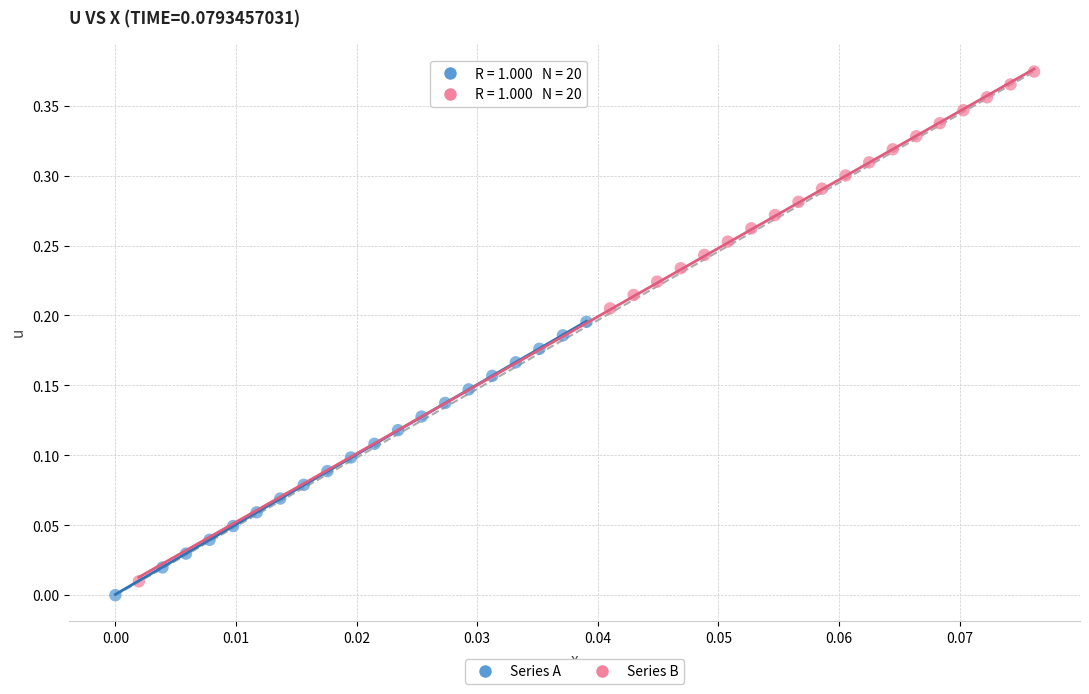

Which series contains the highest Y value?

Series B